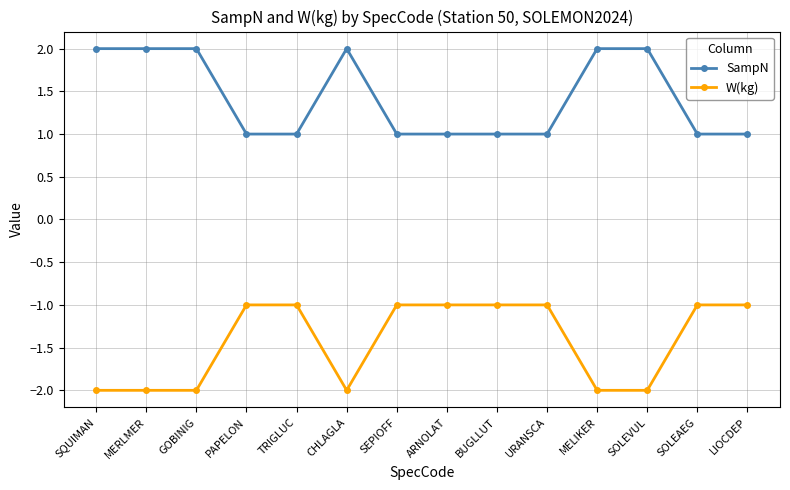

Reading left to right, list all the values displayed in this chart.

SampN: SQUIMAN=2	MERLMER=2	GOBINIG=2	PAPELON=1	TRIGLUC=1	CHLAGLA=2	SEPIOFF=1	ARNOLAT=1	BUGLLUT=1	URANSCA=1	MELIKER=2	SOLEVUL=2	SOLEAEG=1	LIOCDEP=1
W(kg): SQUIMAN=-2	MERLMER=-2	GOBINIG=-2	PAPELON=-1	TRIGLUC=-1	CHLAGLA=-2	SEPIOFF=-1	ARNOLAT=-1	BUGLLUT=-1	URANSCA=-1	MELIKER=-2	SOLEVUL=-2	SOLEAEG=-1	LIOCDEP=-1